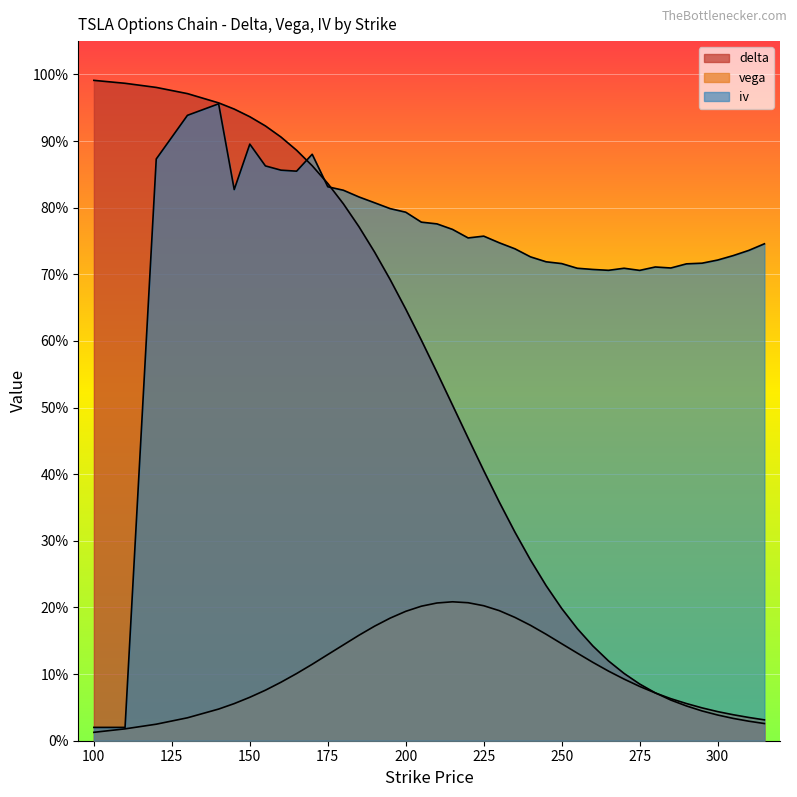

How many categories are shown in the chart?

40